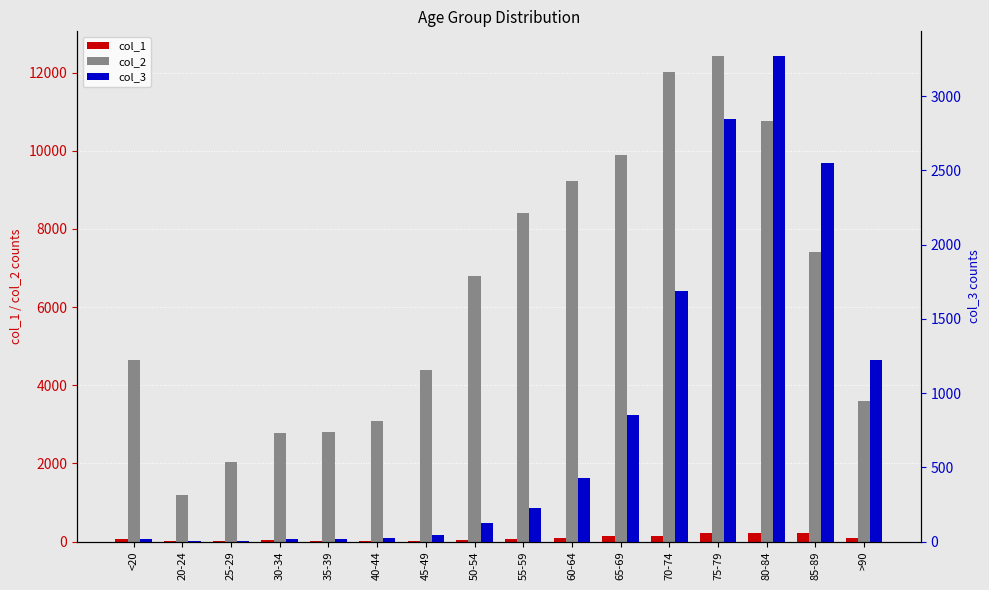

Which category has the highest value in the col_3 series?

80-84